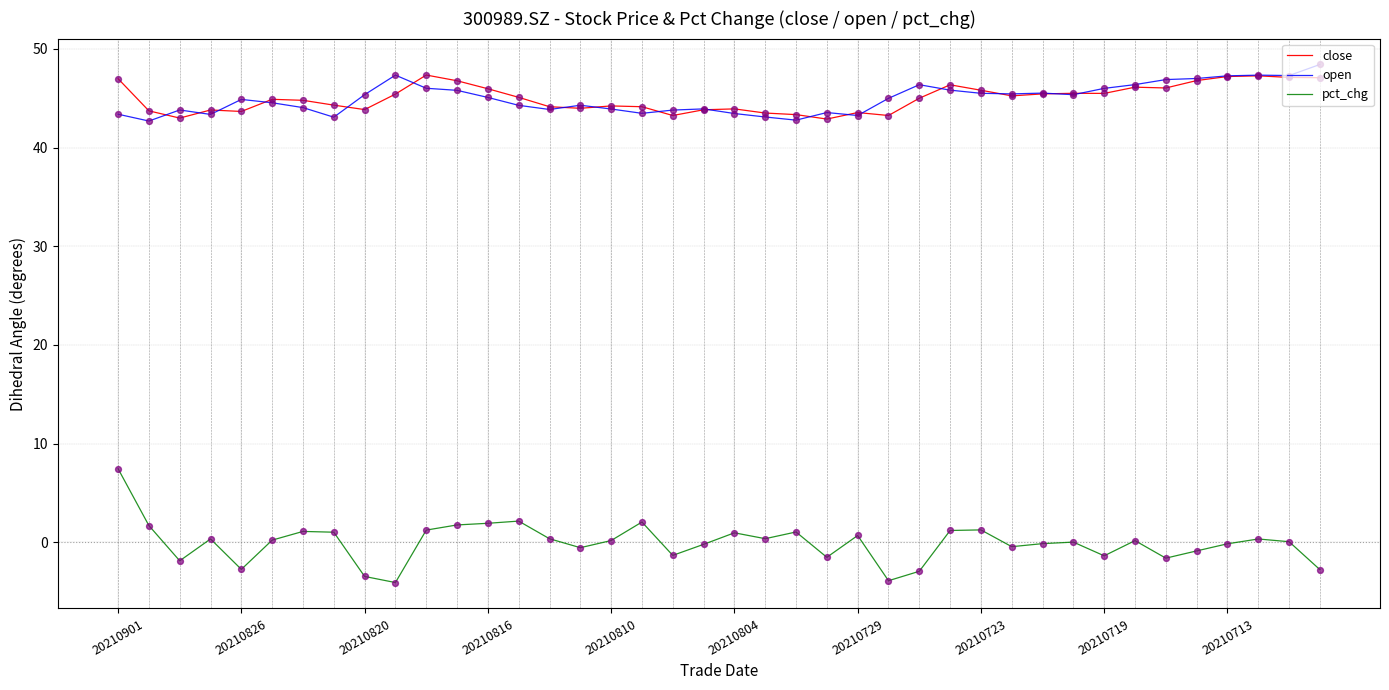

At how many categories does at least one series exceed 31?

40